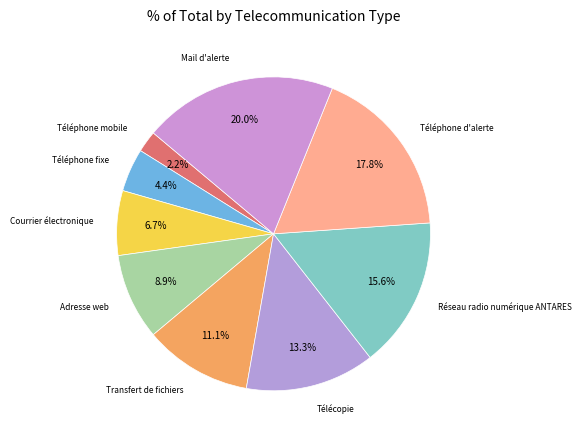

Combined, do Adresse web and Téléphone mobile account for over 50%?

No